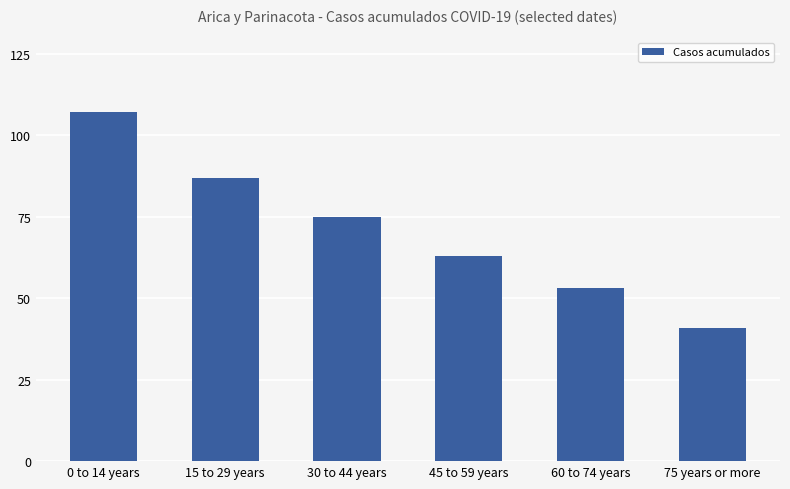

Is it true that the value at 75 years or more is 41?

True